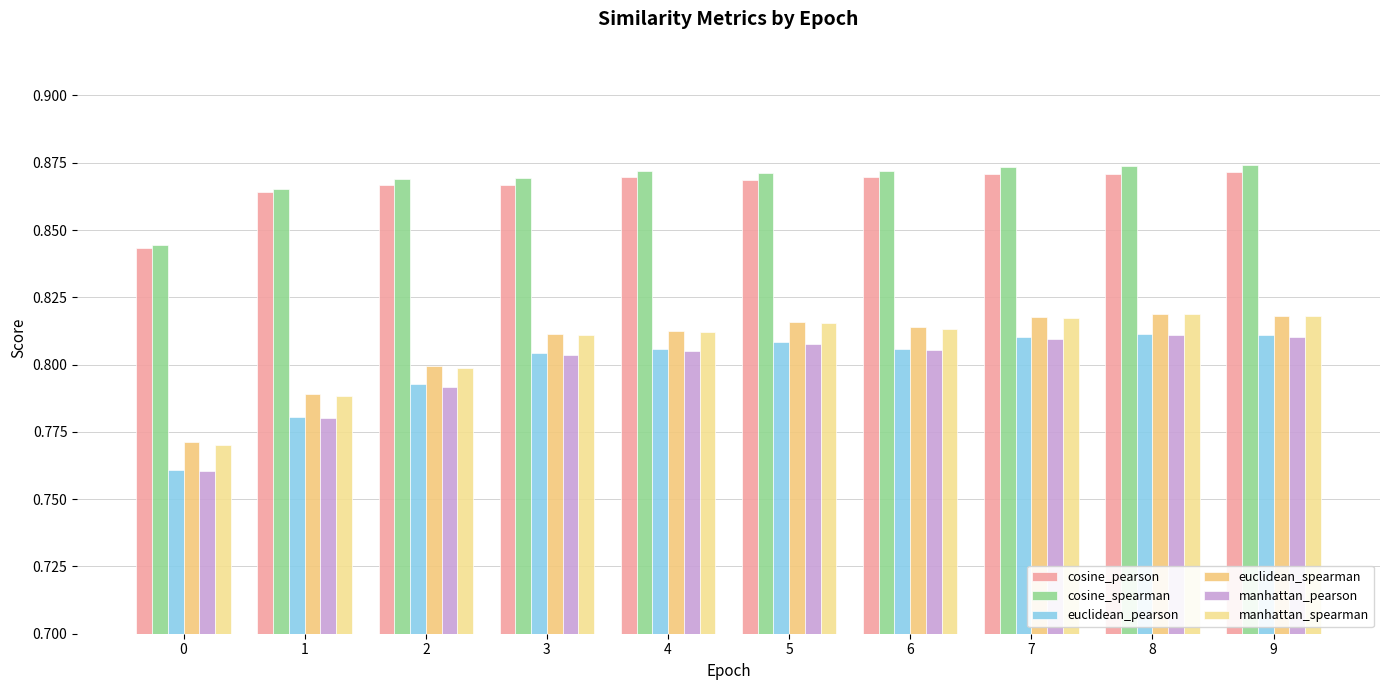

How many groups of bars are there?

10